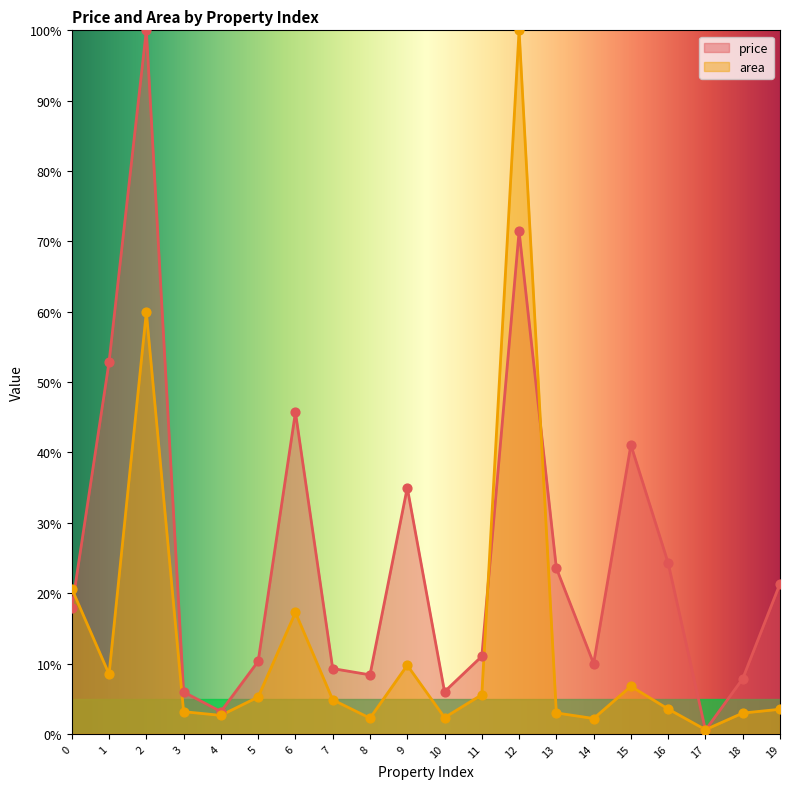

Which series has the widest spread of Y values?

price